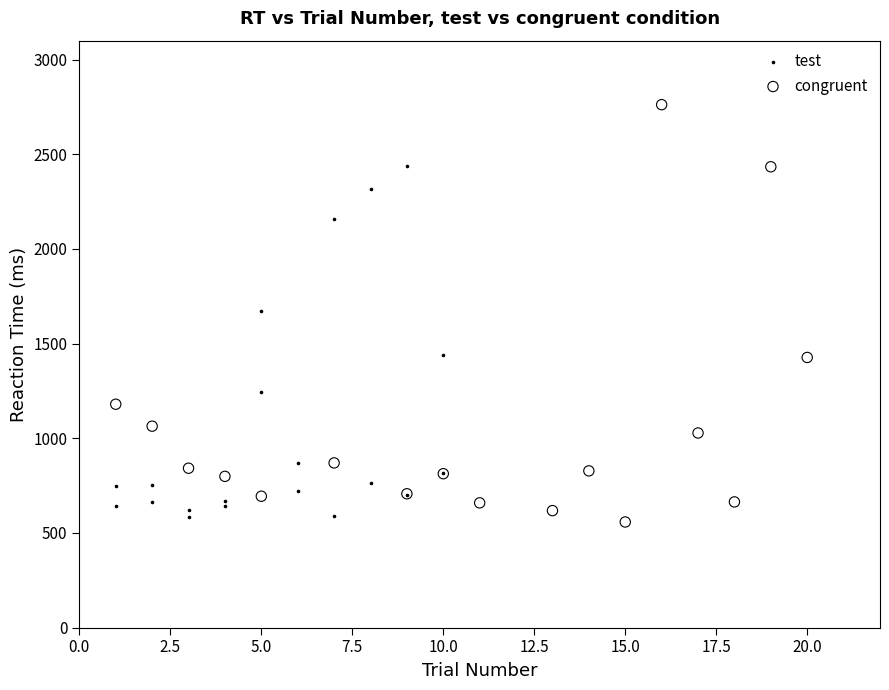

Which series reaches the maximum Y coordinate?

congruent